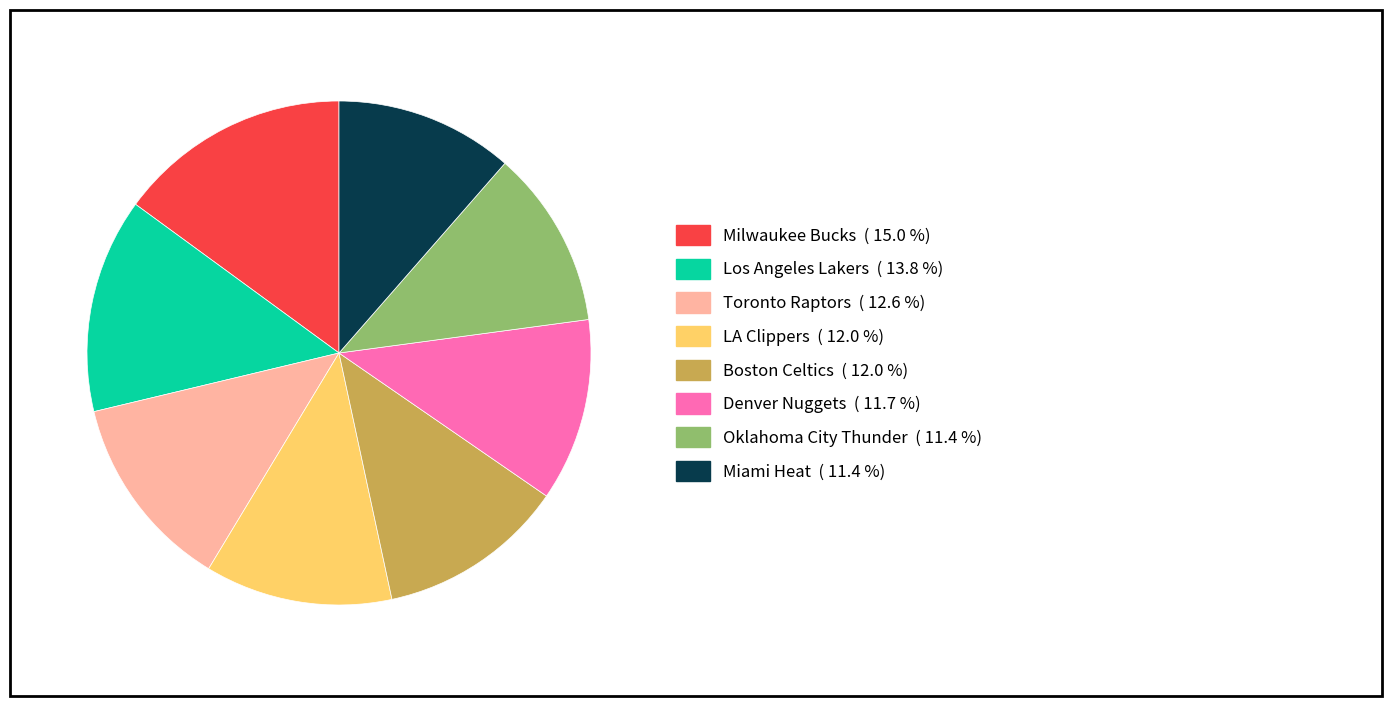

Is there a majority slice in this chart?

No